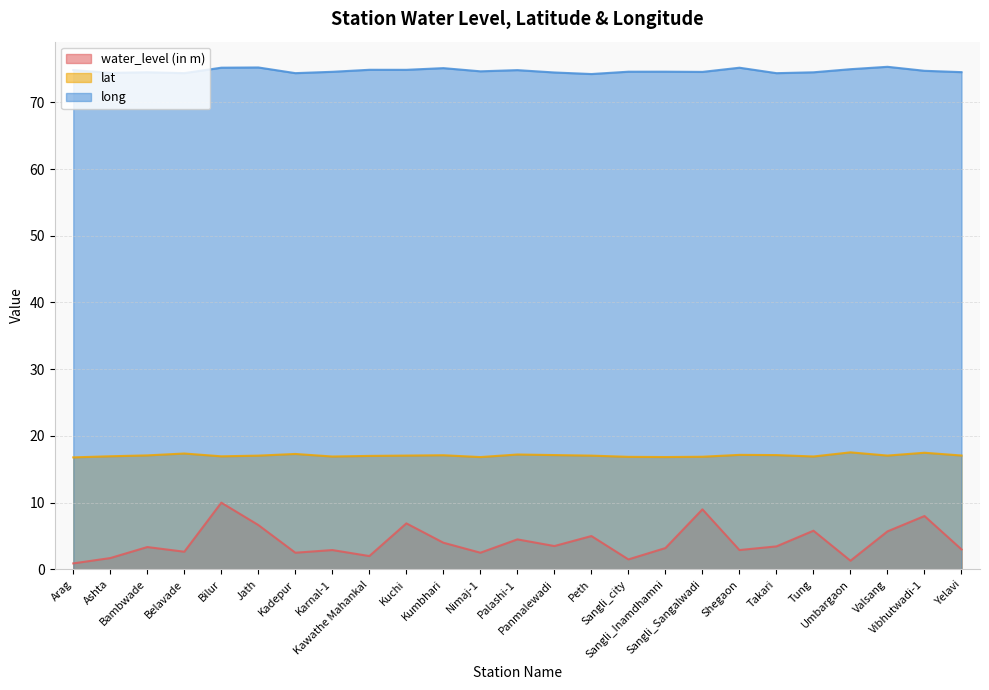

What is the difference between the highest and lowest values at Umbargaon?

73.7